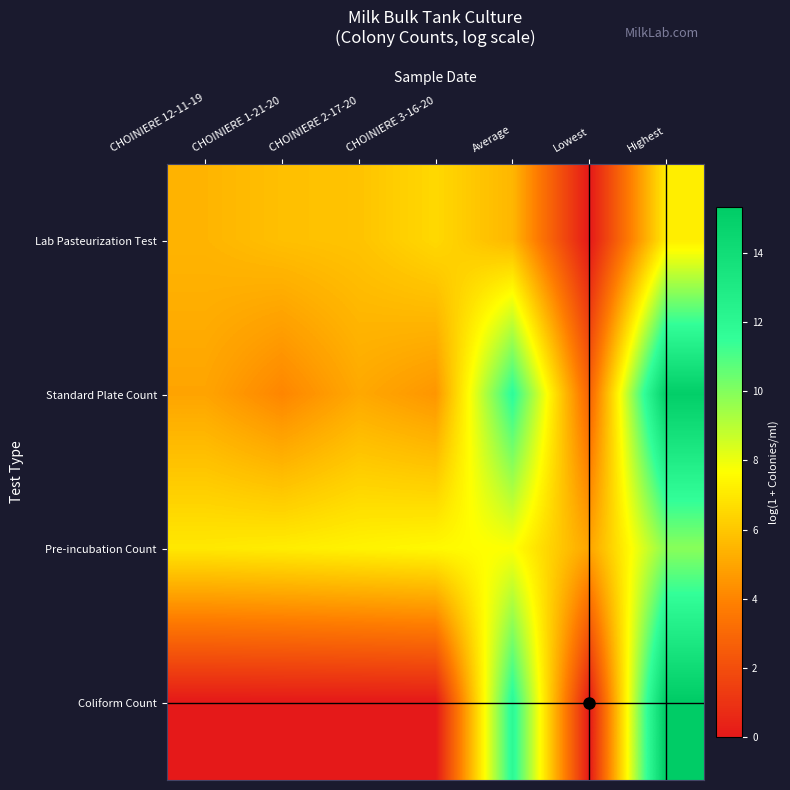

Reading left to right, transcribe all the data shown in this chart.

Lab Pasteurization Test: CHOINIERE 12-11-19=5.4	CHOINIERE 1-21-20=5.8	CHOINIERE 2-17-20=5.9	CHOINIERE 3-16-20=6.5	Average=5.5	Lowest=0.0	Highest=7.1
Standard Plate Count: CHOINIERE 12-11-19=4.9	CHOINIERE 1-21-20=4.0	CHOINIERE 2-17-20=5.1	CHOINIERE 3-16-20=4.5	Average=11.7	Lowest=2.8	Highest=15.1
Pre-incubation Count: CHOINIERE 12-11-19=7.0	CHOINIERE 1-21-20=7.1	CHOINIERE 2-17-20=7.3	CHOINIERE 3-16-20=7.5	Average=7.7	Lowest=4.9	Highest=9.9
Coliform Count: CHOINIERE 12-11-19=0.0	CHOINIERE 1-21-20=0.0	CHOINIERE 2-17-20=0.0	CHOINIERE 3-16-20=0.0	Average=11.9	Lowest=0.0	Highest=15.3